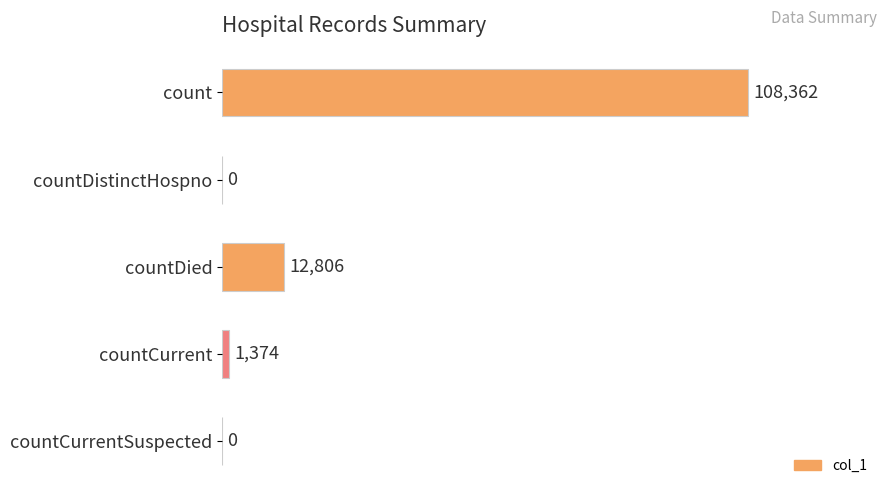

What is the change in value from count to countCurrentSuspected?

-108362